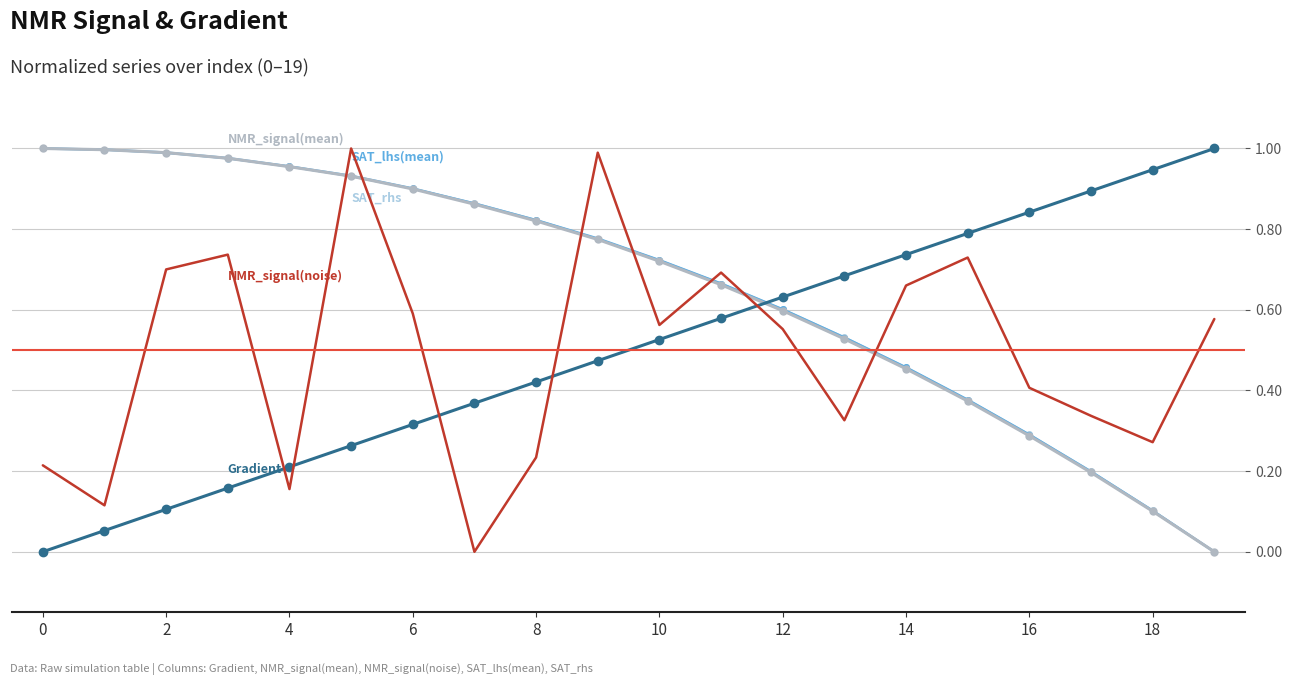

What is the total value across all series at 6?

3.6